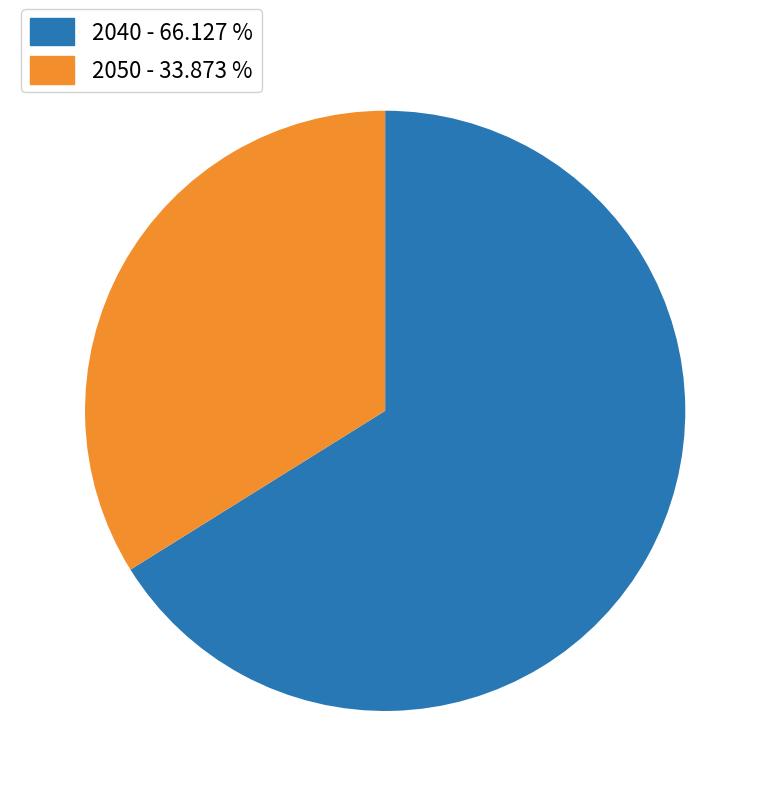

Approximately how many times larger is the value at 2040 compared to 2050?

2.0